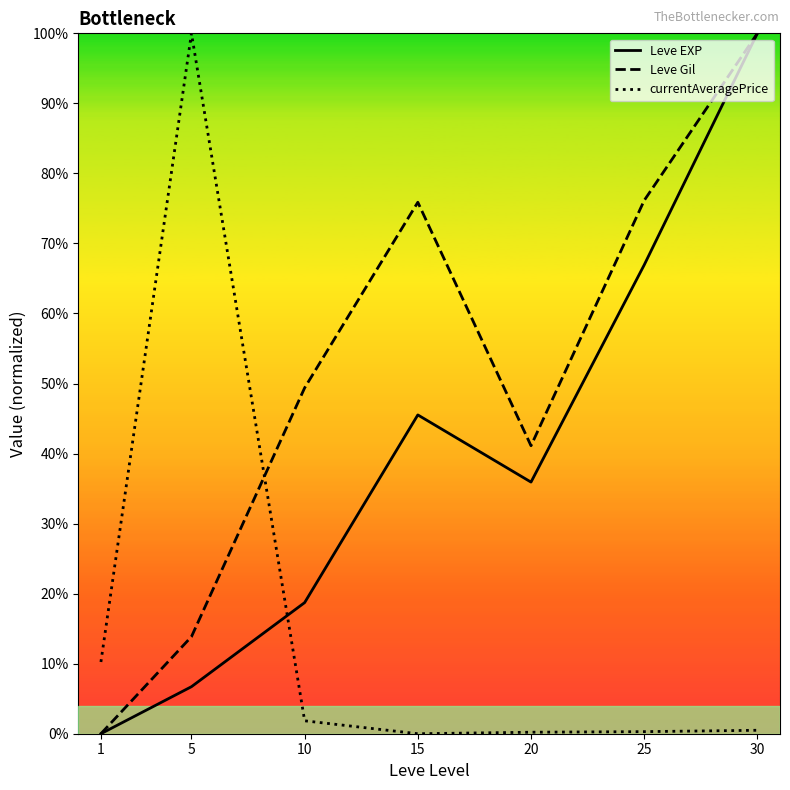

Reading left to right, list all the values displayed in this chart.

Leve EXP: 1=0.0	5=2785.7	10=7766.4	15=18883.8	20=14904.8	25=27765.4	30=41486.5
Leve Gil: 1=0.0	5=5747.7	10=20486.2	15=31480.7	20=17058.6	25=31586.2	30=41486.5
currentAveragePrice: 1=4249.4	5=41486.5	10=765.4	15=0.0	20=88.5	25=123.3	30=204.6